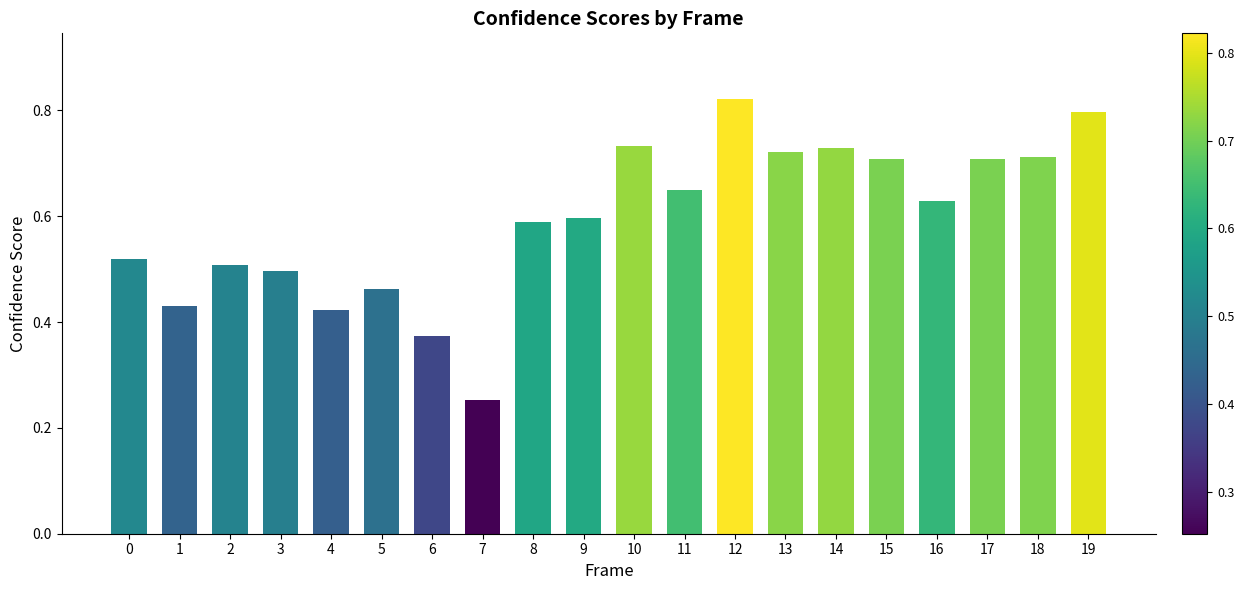

Between 3 and 11, which is larger?

11